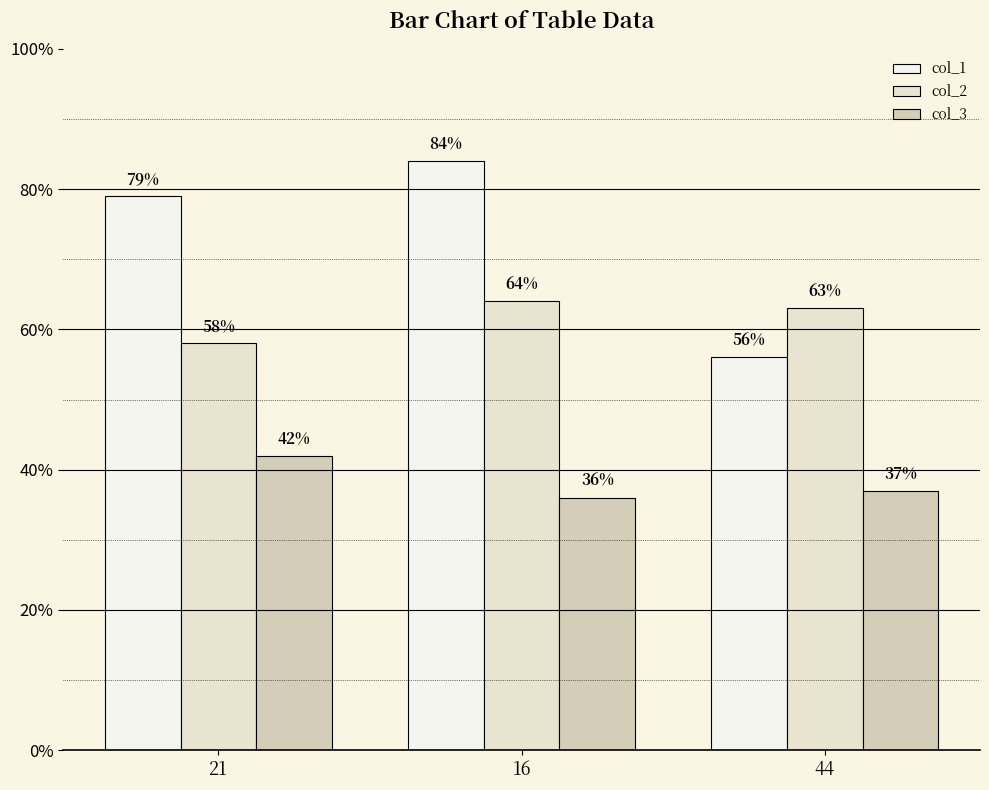

What is the difference between the col_1 values at 16 and 44?

28